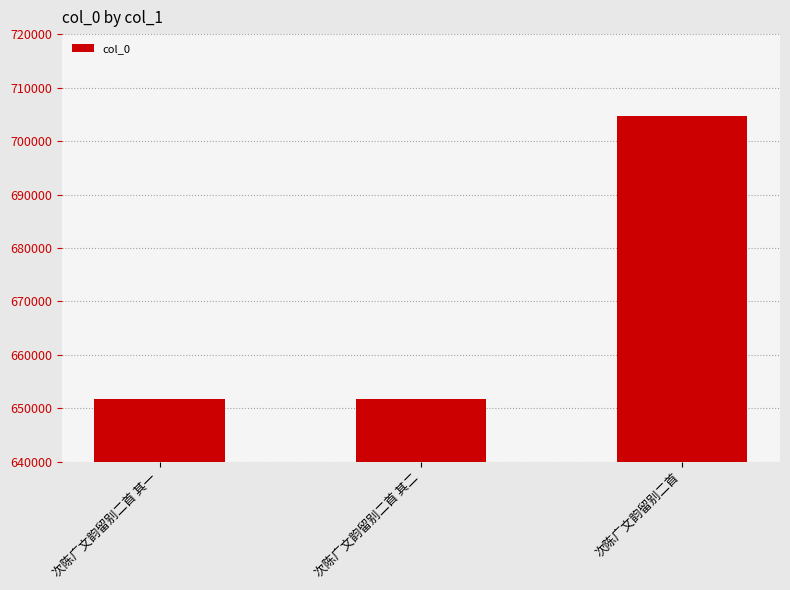

Approximately how many times larger is the value at 次陈广文韵留别二首 其二 compared to 次陈广文韵留别二首 其一?

1.0